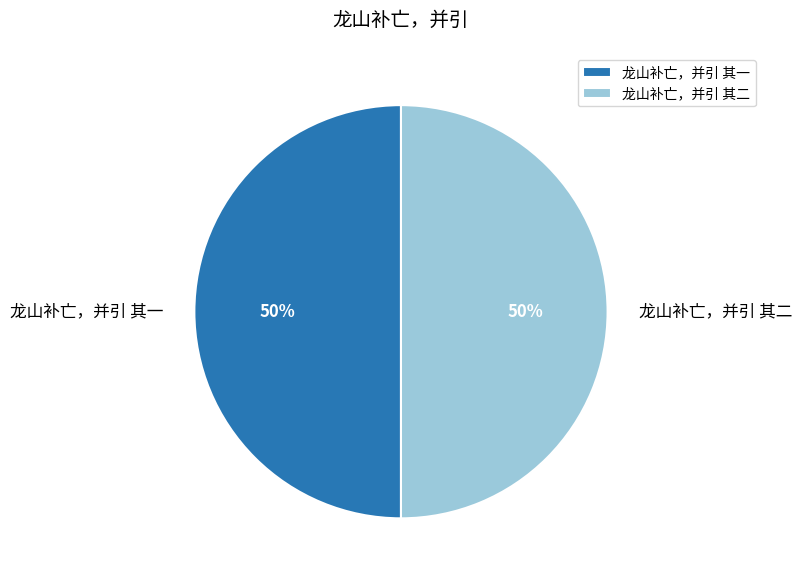

What percentage is the 龙山补亡，并引 其二 slice, to the nearest percent?

50%